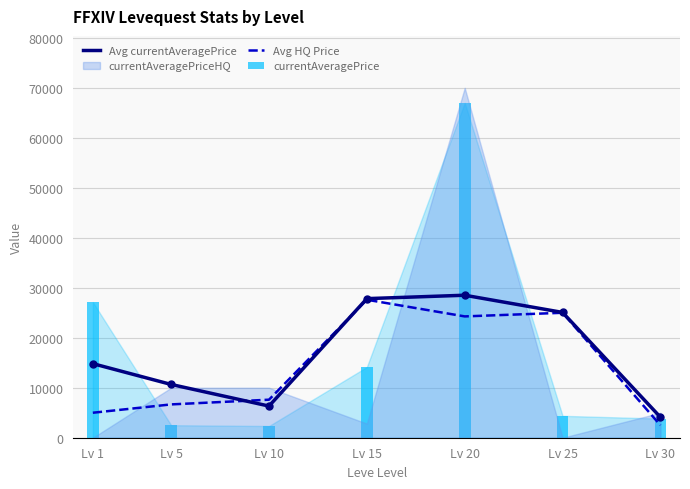

At which label does currentAveragePrice reach its peak?

Lv 20